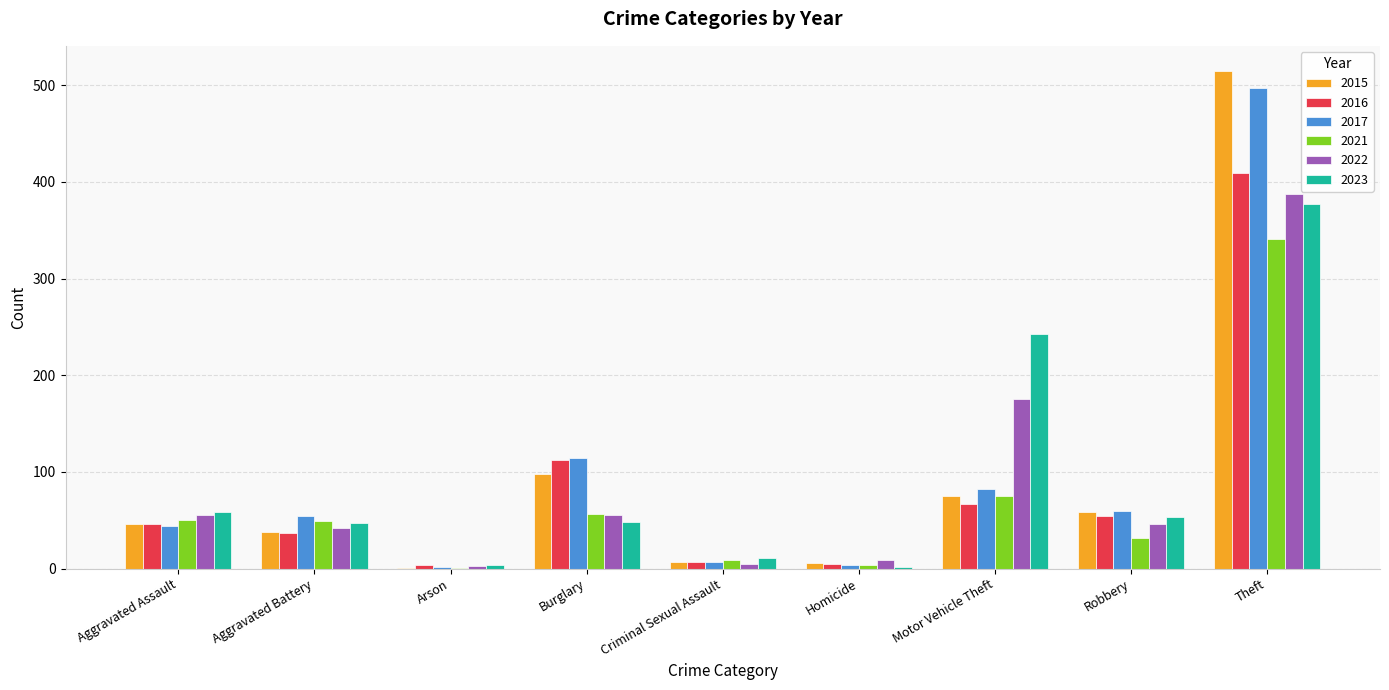

What is the highest value of the 2016 series?

409